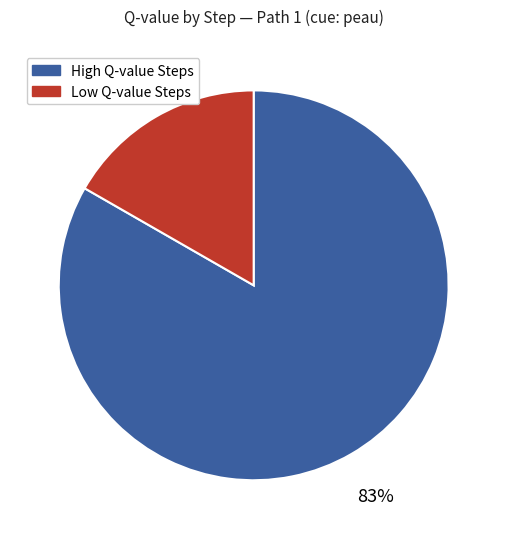

True or false: High Q-value Steps accounts for 83% of the total.

True